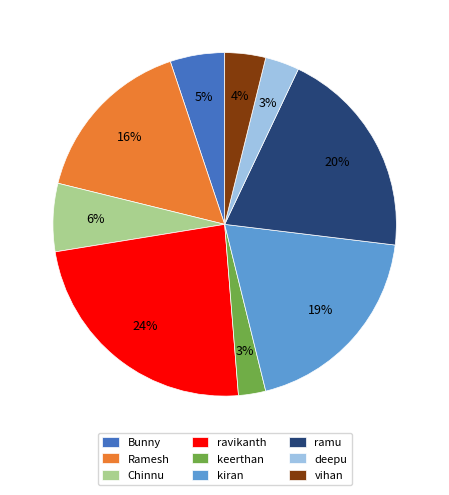

To the nearest percent, what is the combined percentage of deepu and kiran?

22%